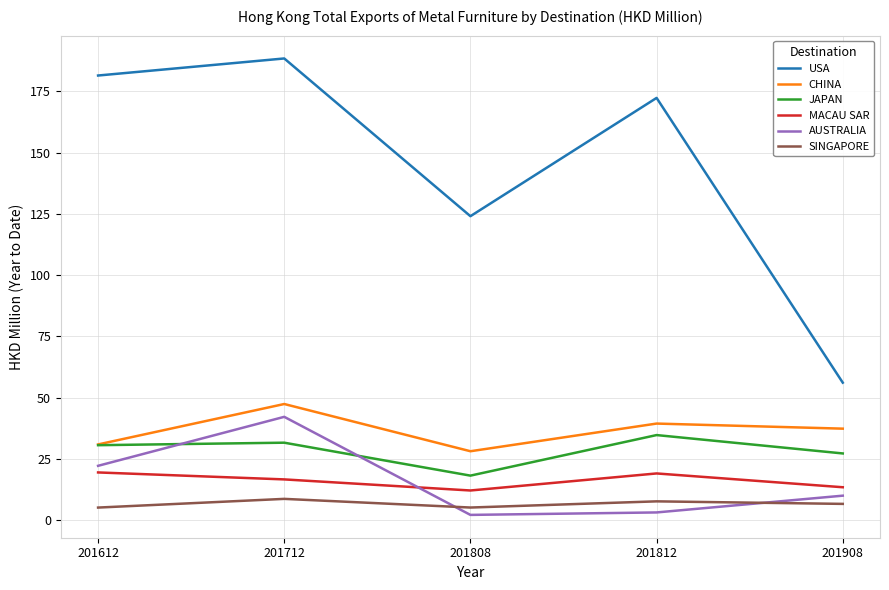

What is the lowest value of the SINGAPORE series?

5.2